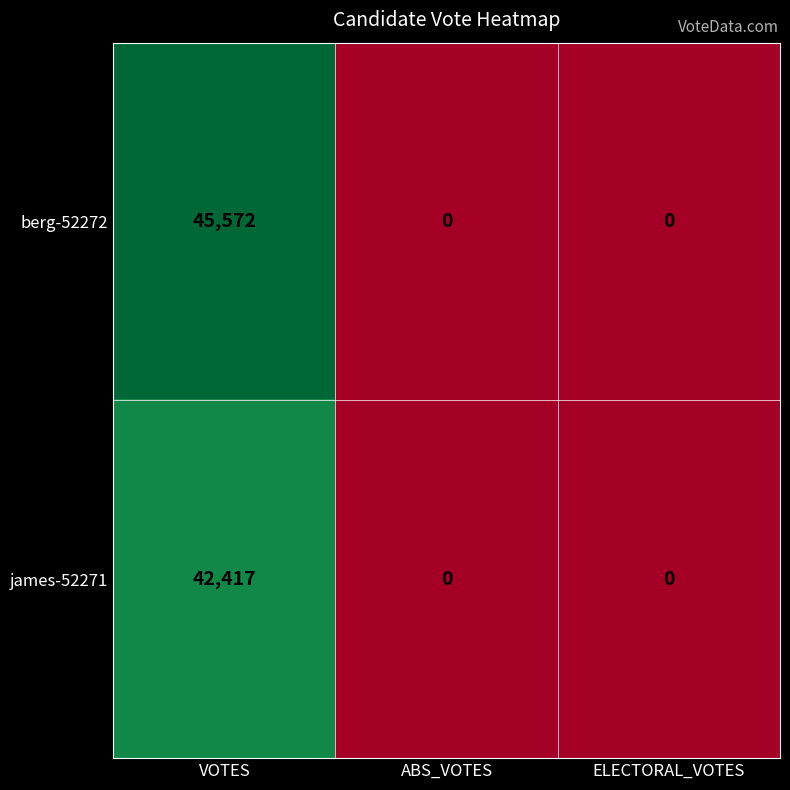

At which category is the sum across all series the highest?

VOTES